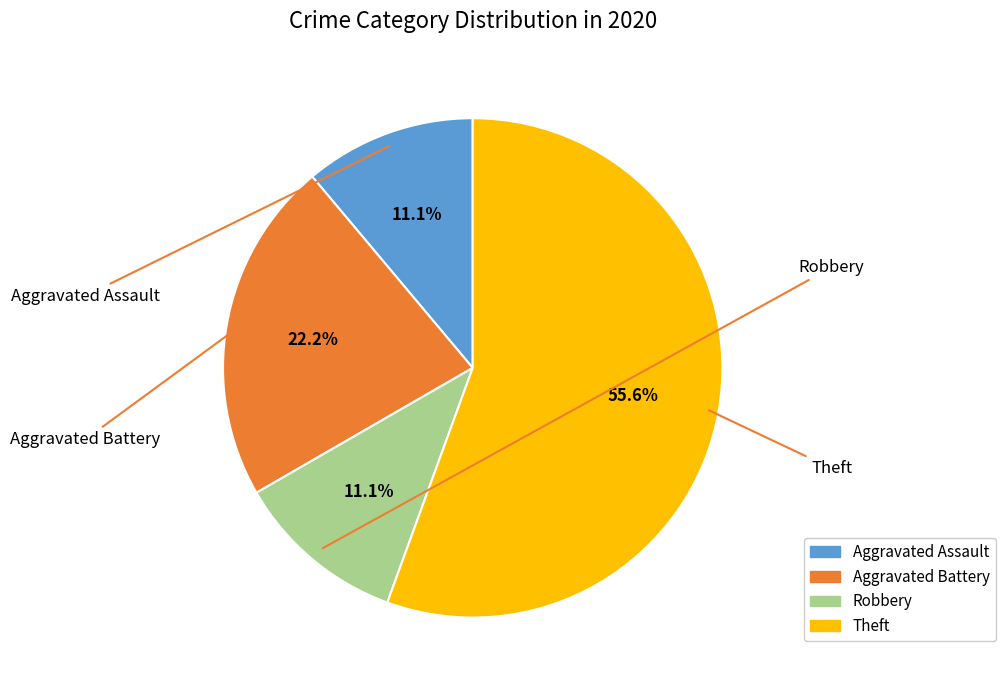

Is it true that Robbery is 11% of the pie?

True